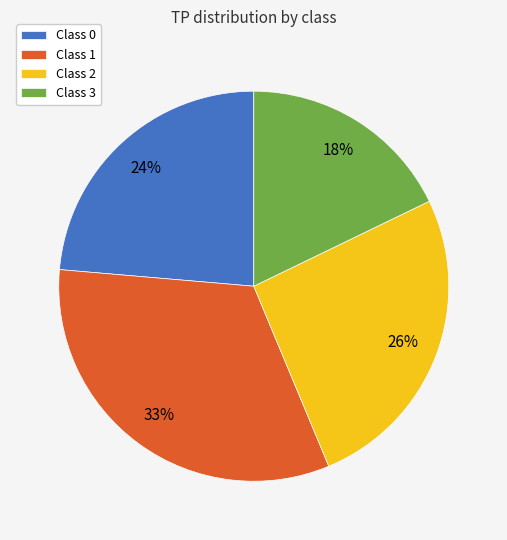

Which slice is the smallest?

Class 3